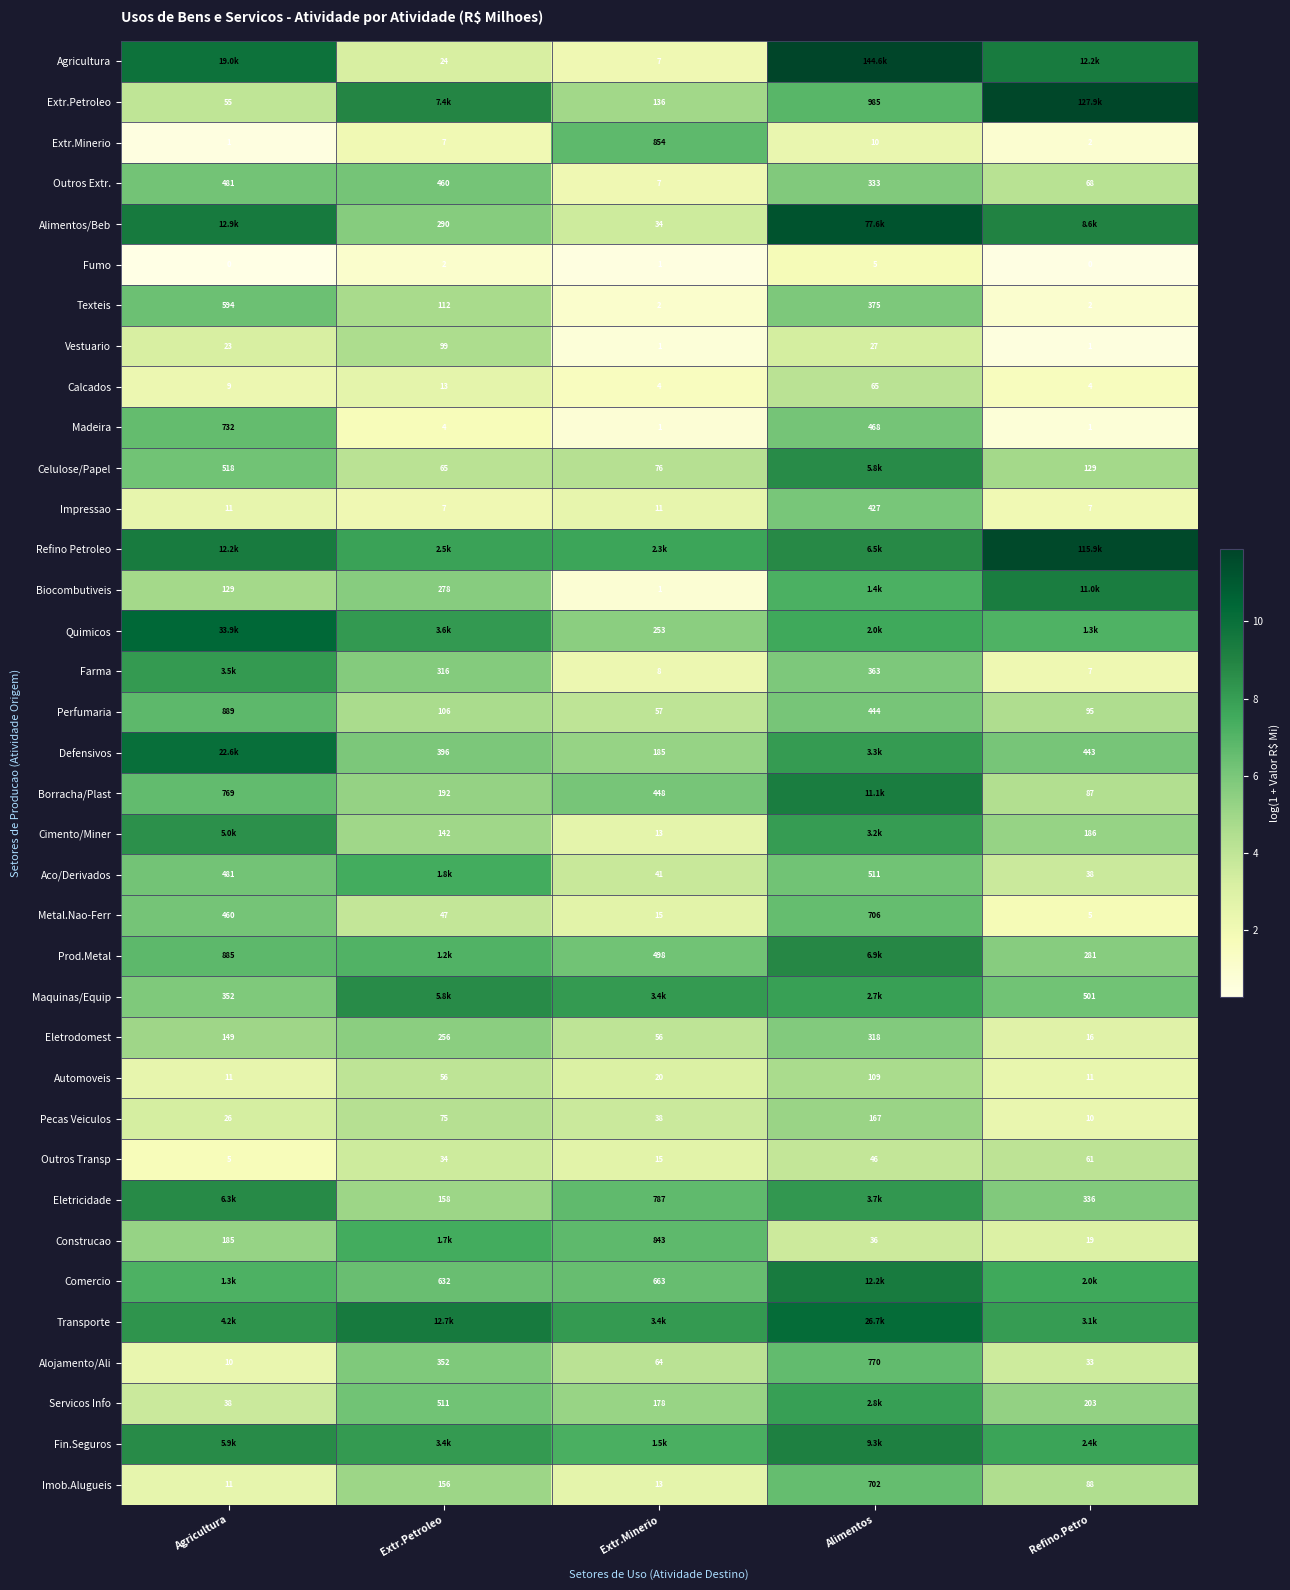

List the labels in order of Alojamento/Ali value, largest first.

Alimentos, Extr.Petroleo, Extr.Minerio, Refino.Petro, Agricultura